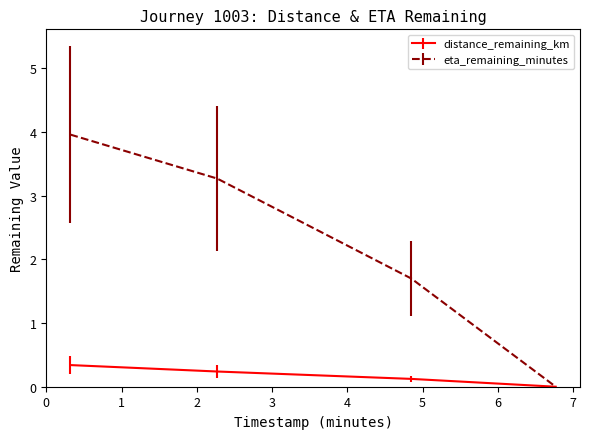

List the series in order of their overall mean, lowest first.

distance_remaining_km, eta_remaining_minutes